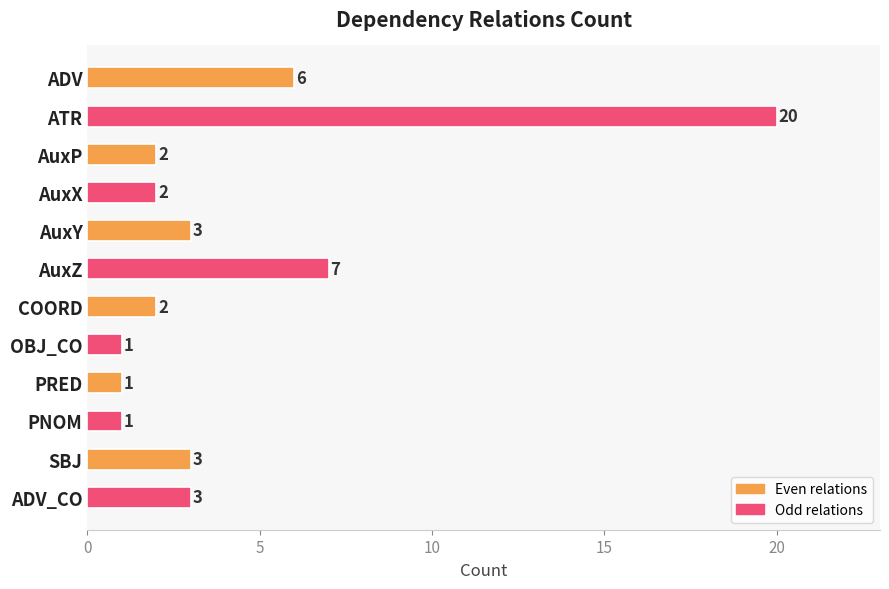

Does the chart contain stacked bars?

No